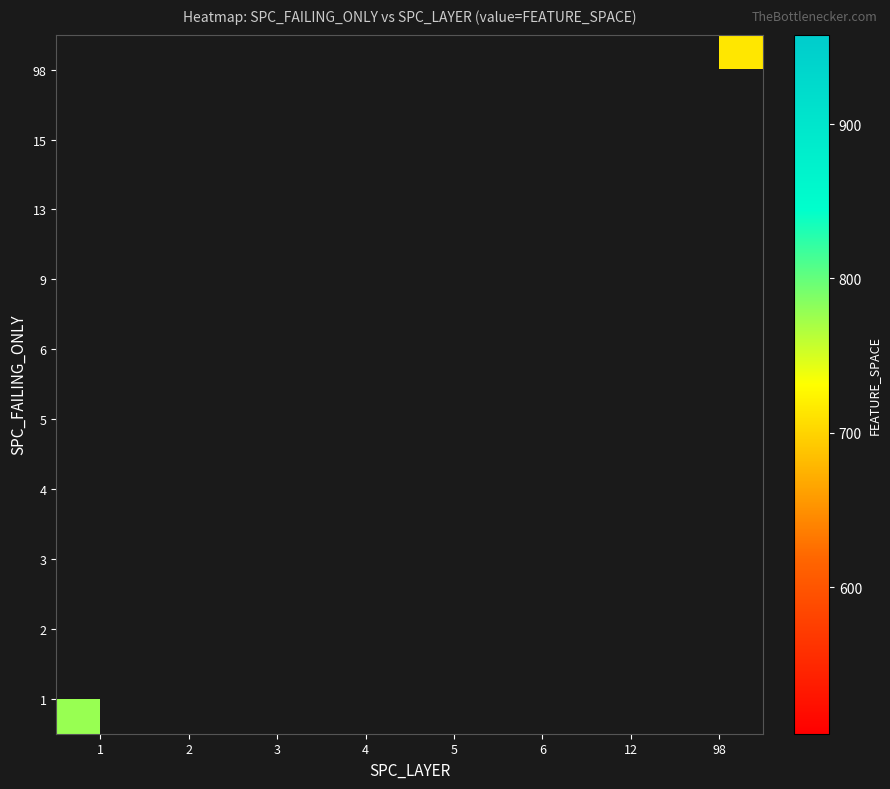

Which has a higher value, 2 or 3?

3